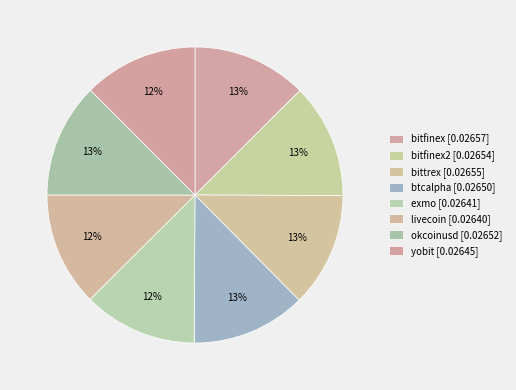

To the nearest percent, what is the average slice percentage?

12%